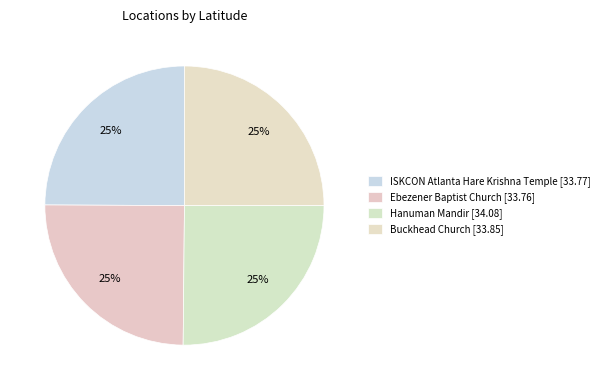

Count the number of slices in the pie.

4